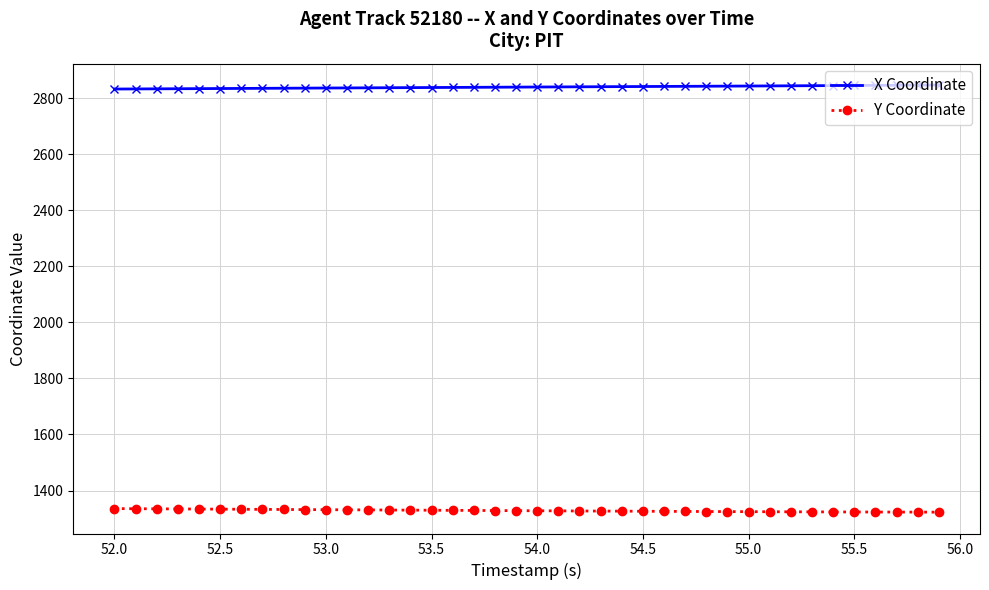

List the series in order of their peak value, lowest first.

Y Coordinate, X Coordinate